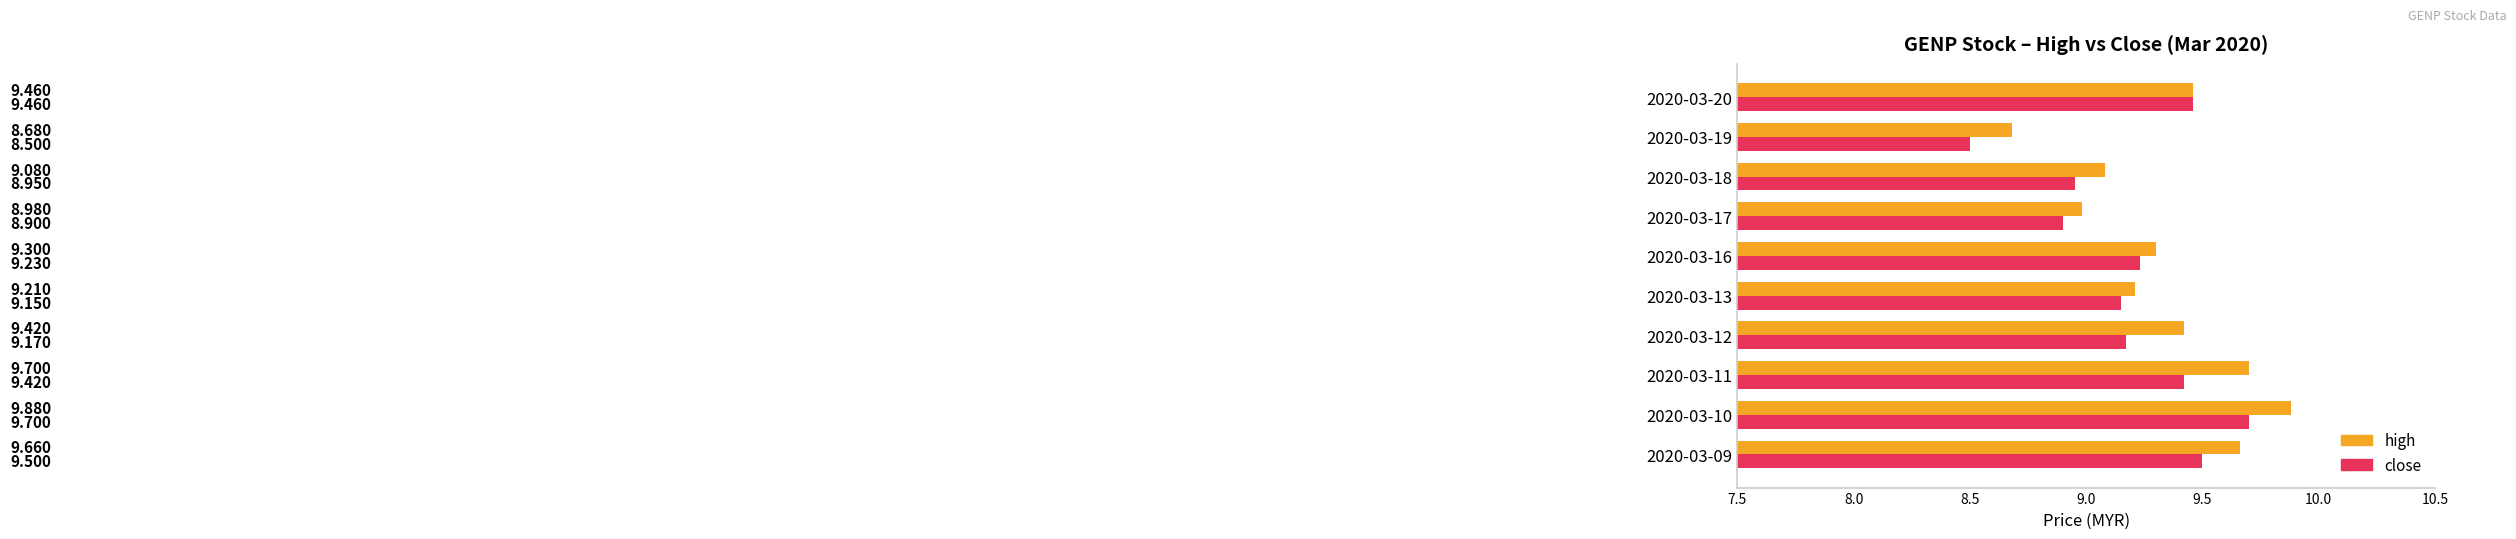

What is the difference between the second highest and minimum values in the high series?

1.0